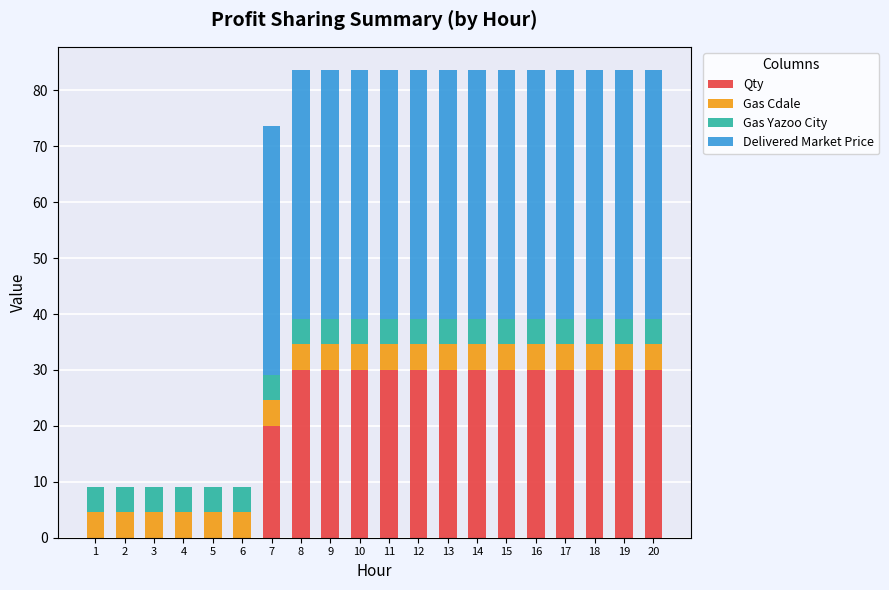

What is the sum of the Qty values at 5 and 20?

30.0